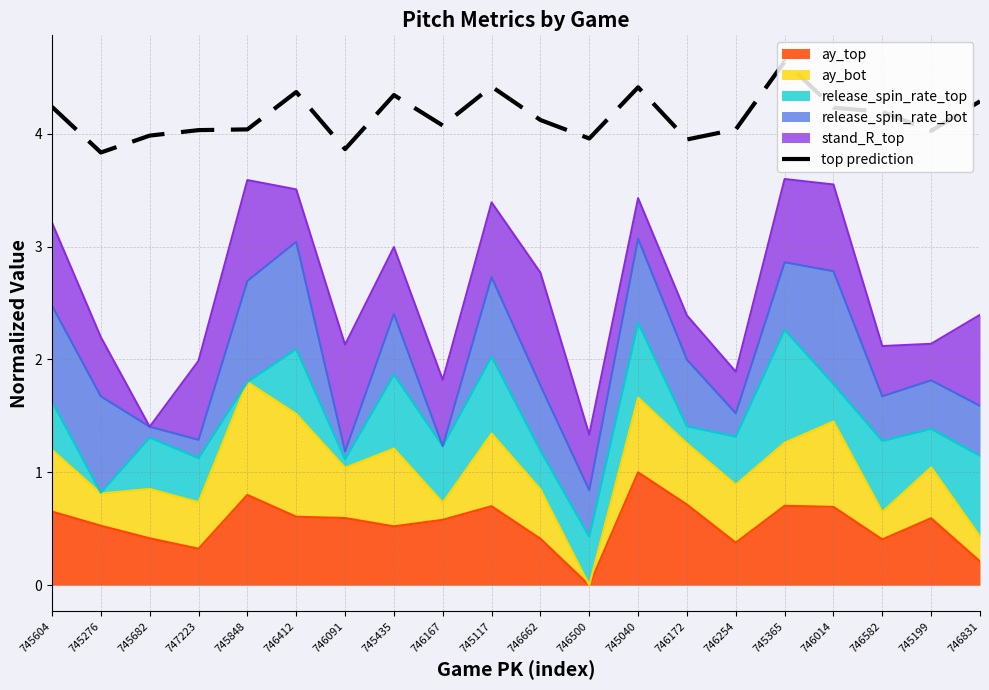

How many points are higher than both their immediate neighbors (excluding endpoints)?

5